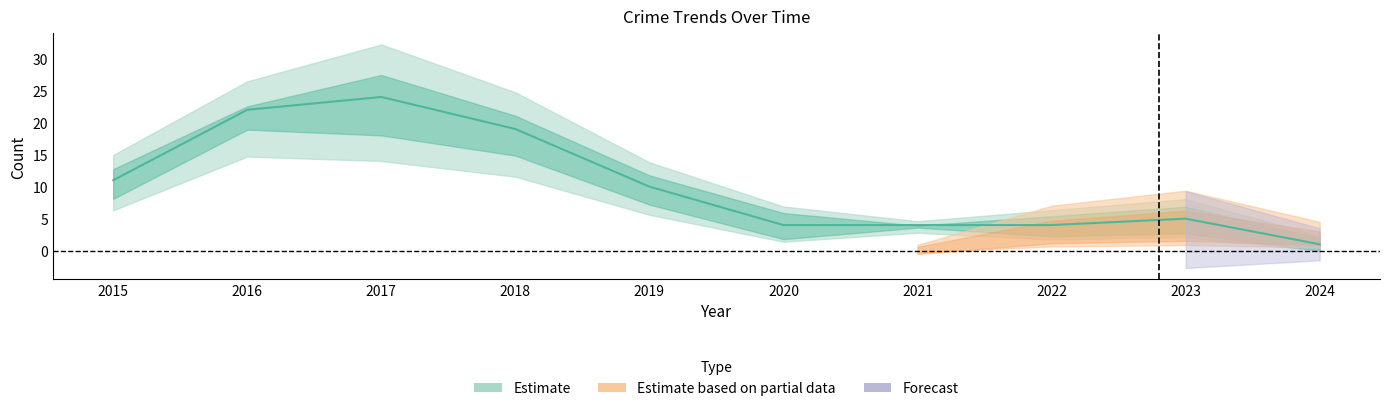

Where does the Theft series first go above 10?

2015